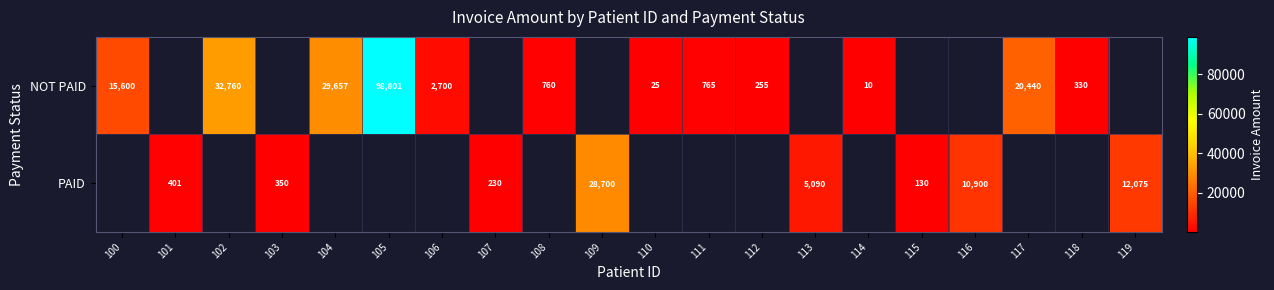

True or false: PAID has a value of 1437 at 113.

False